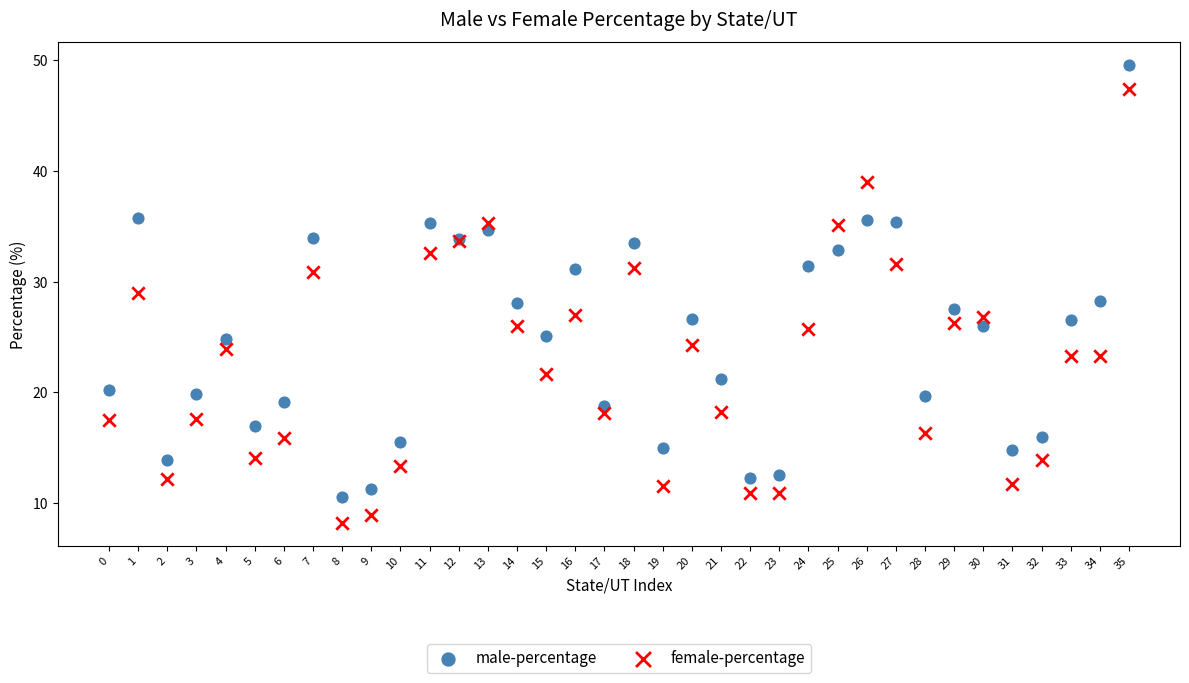

Which series has the largest Y range (max minus min)?

female-percentage